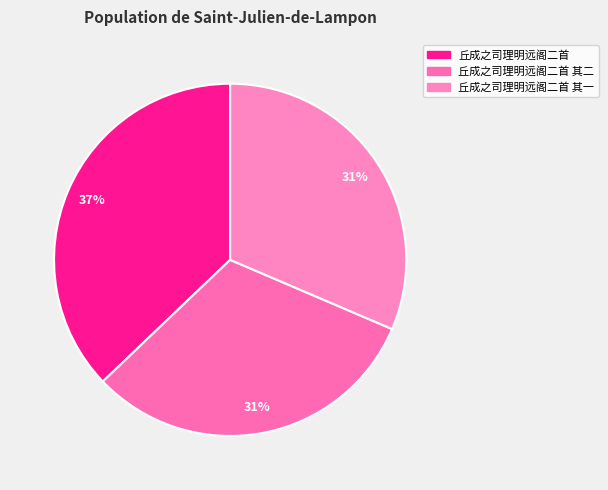

How many segments does this pie chart have?

3